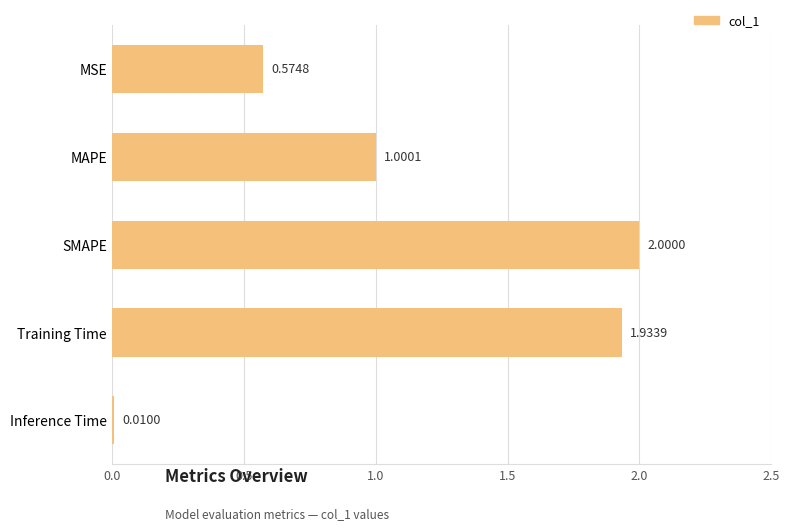

Does the chart contain stacked bars?

No